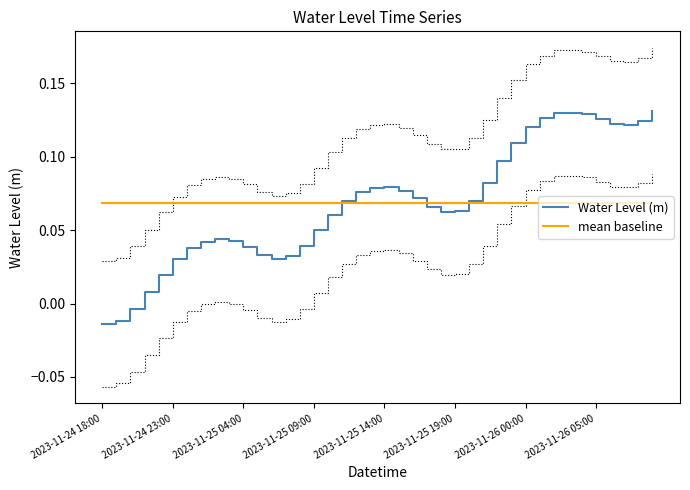

What is the average value of the Water Level (m) series?

0.1